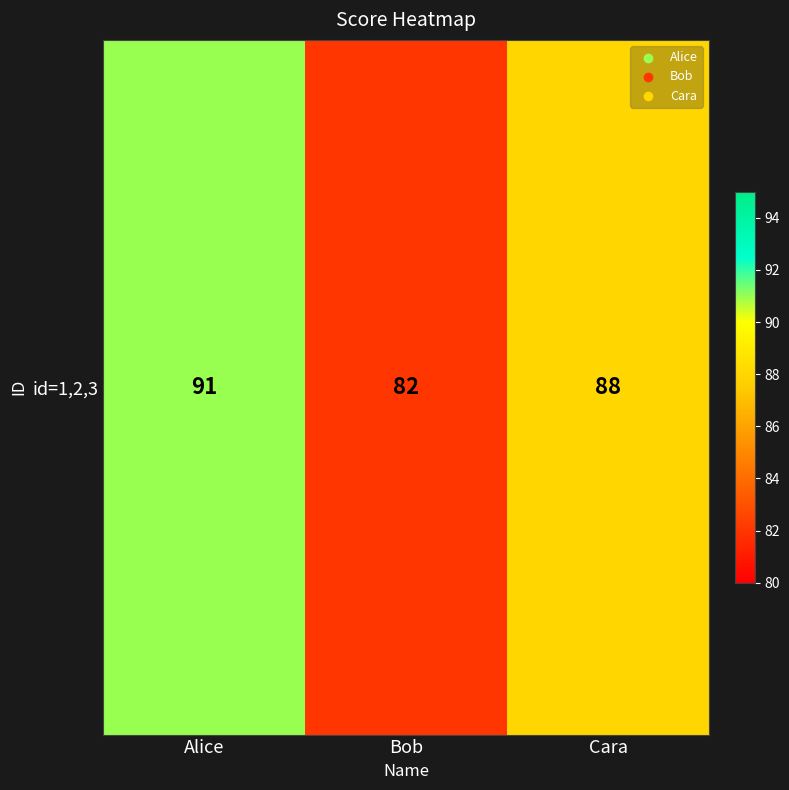

Reading left to right, transcribe all the data shown in this chart.

Alice=91	Bob=82	Cara=88